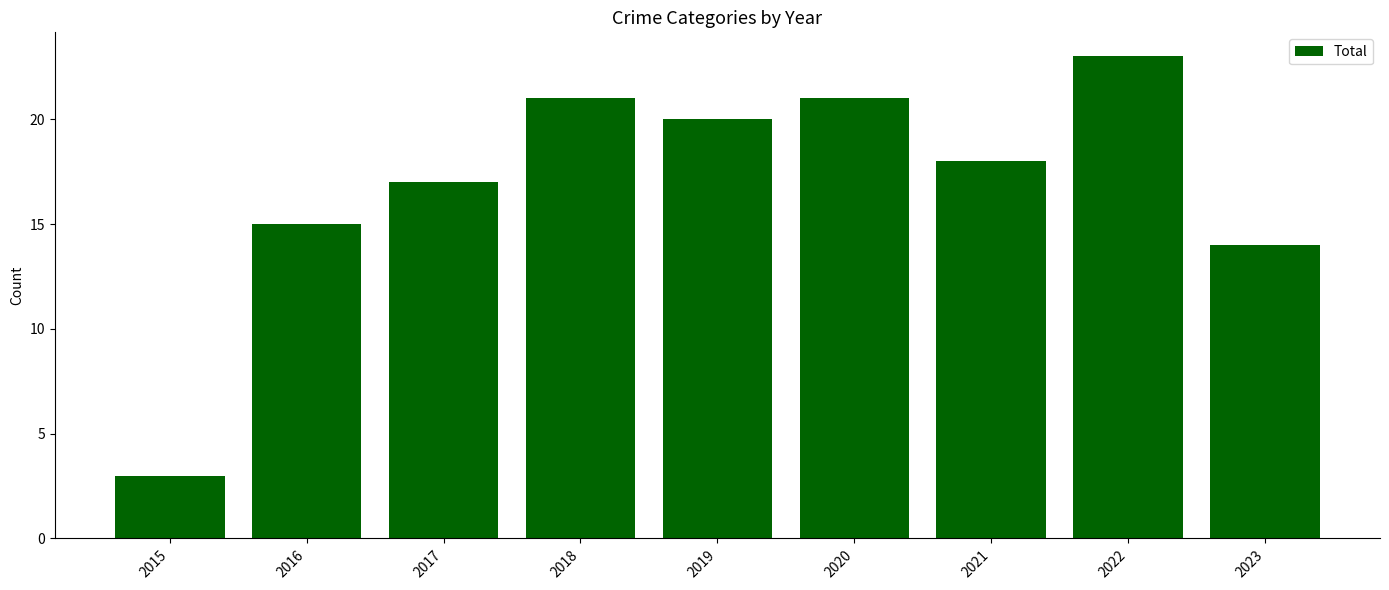

What is the change in value from 2019 to 2022?

+3